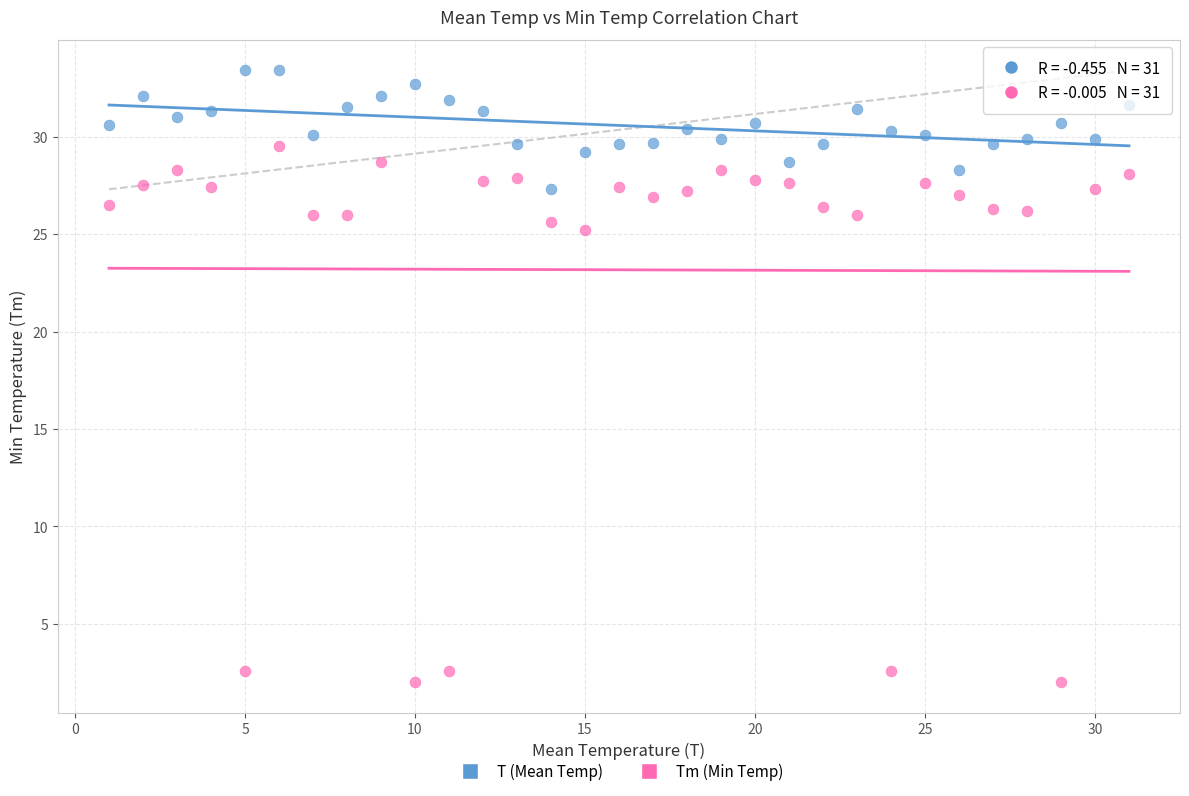

What are all the series names shown in the legend?

T (Mean Temp), Tm (Min Temp)